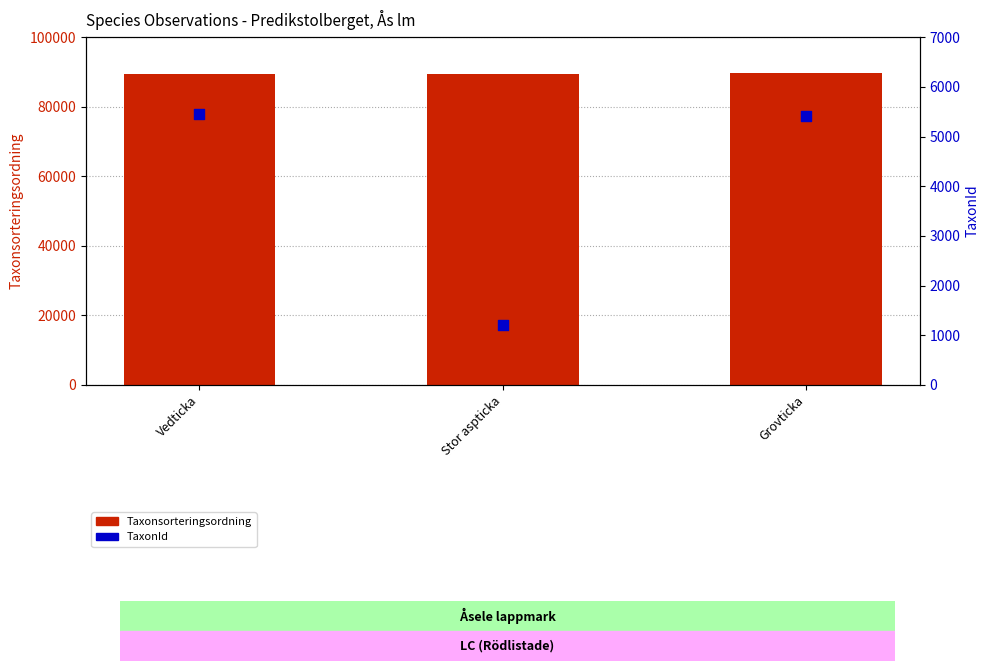

Which series reaches the minimum Y coordinate?

TaxonId